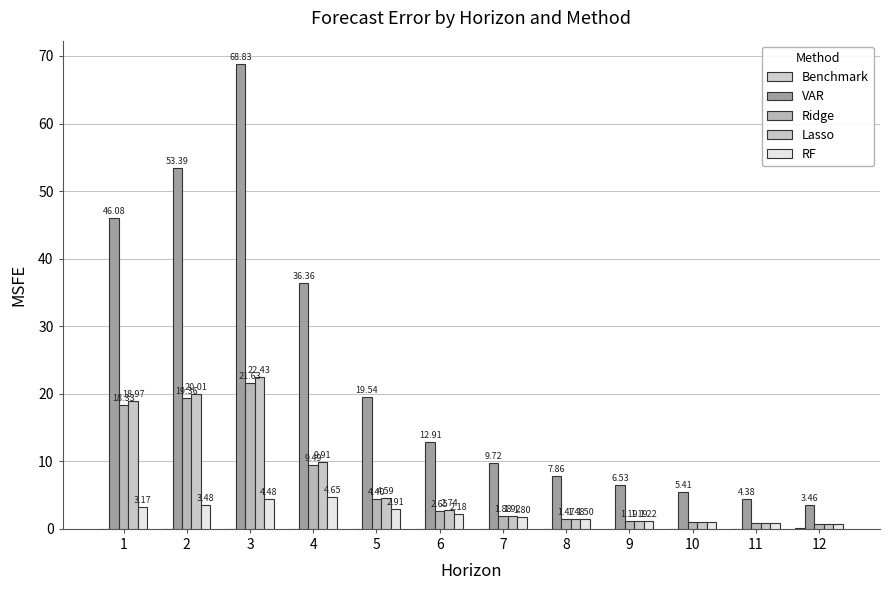

Are the bars horizontal?

No